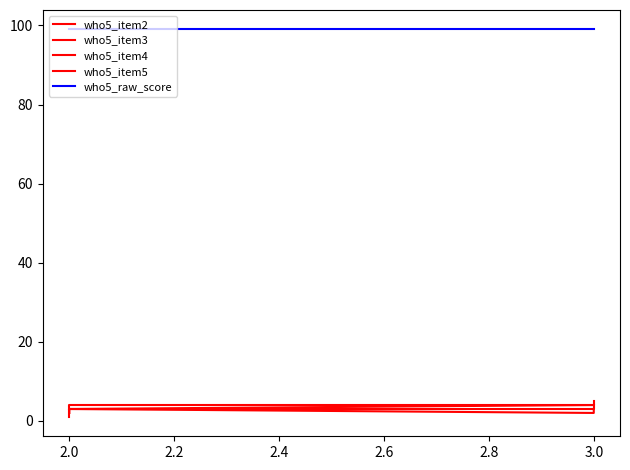

True or false: who5_item2 and who5_item3 cross at least once.

False